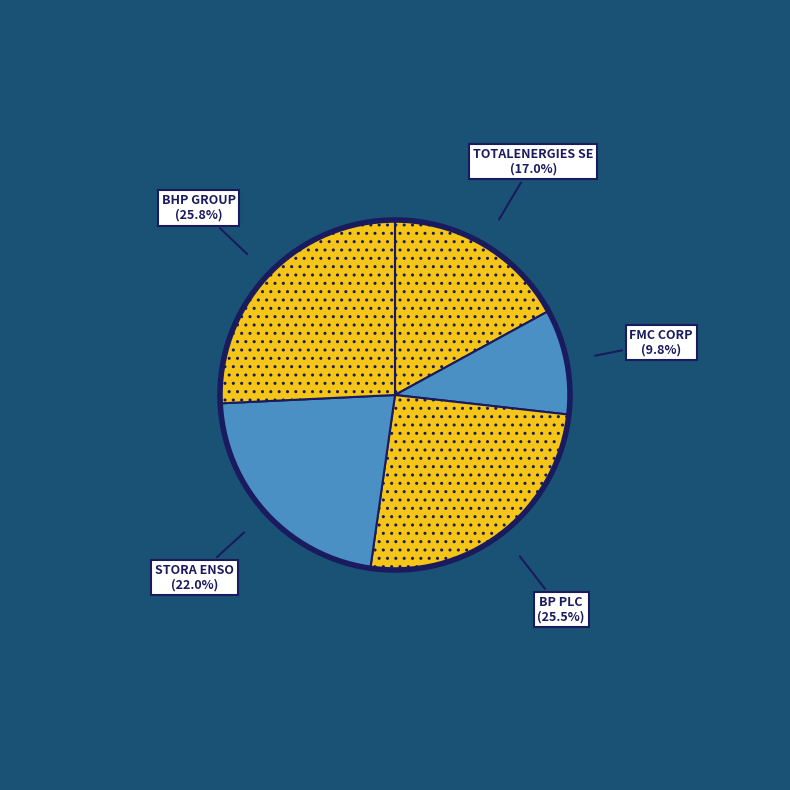

What percentage is the STORA ENSO slice, to the nearest percent?

22%